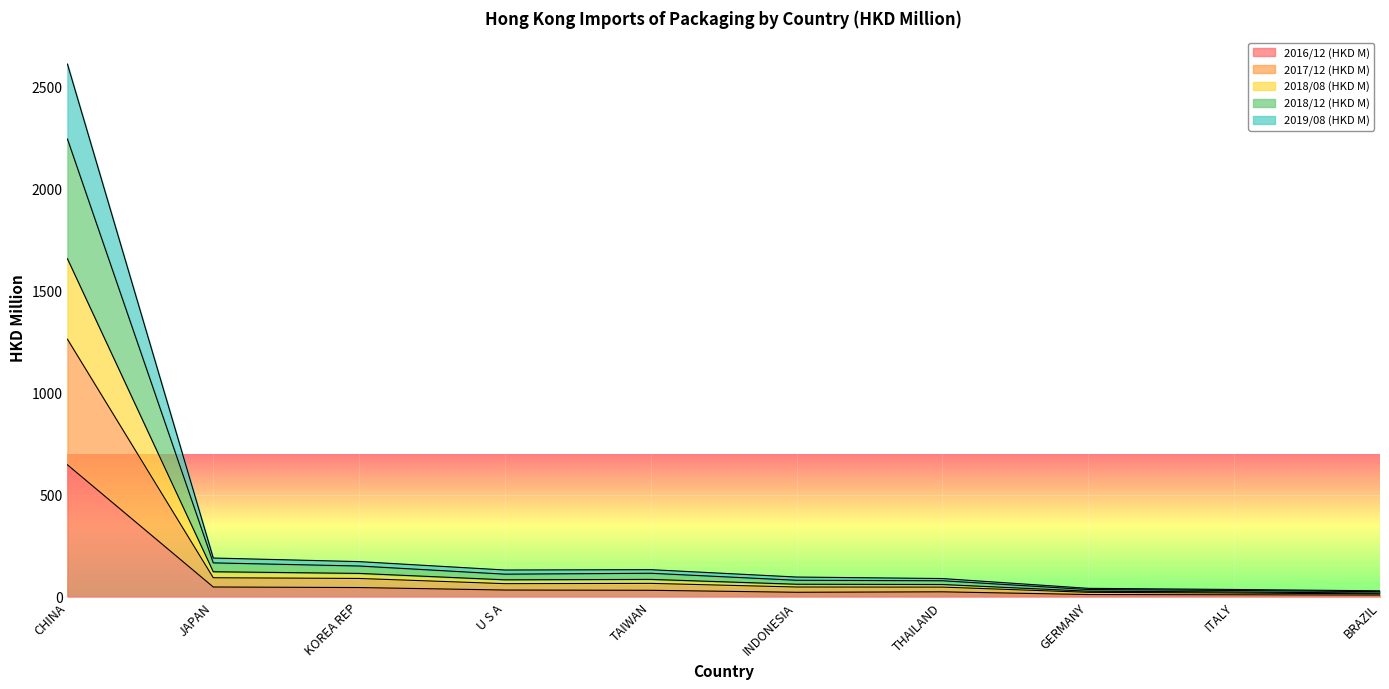

What is the maximum value for 2016/12 (HKD M)?

645.9